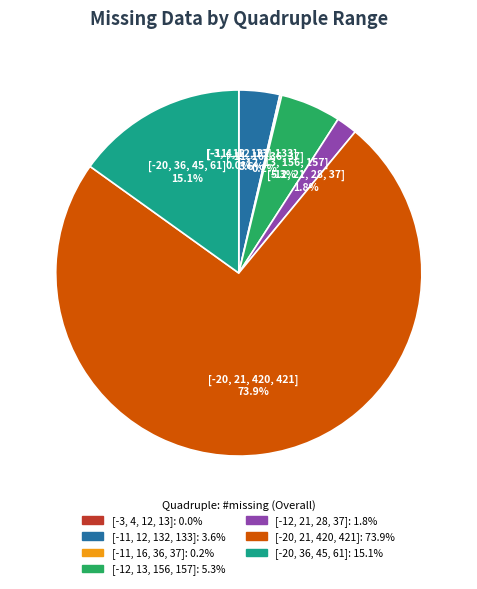

To the nearest percent, what is the difference between the largest and smallest slice percentages?

74%